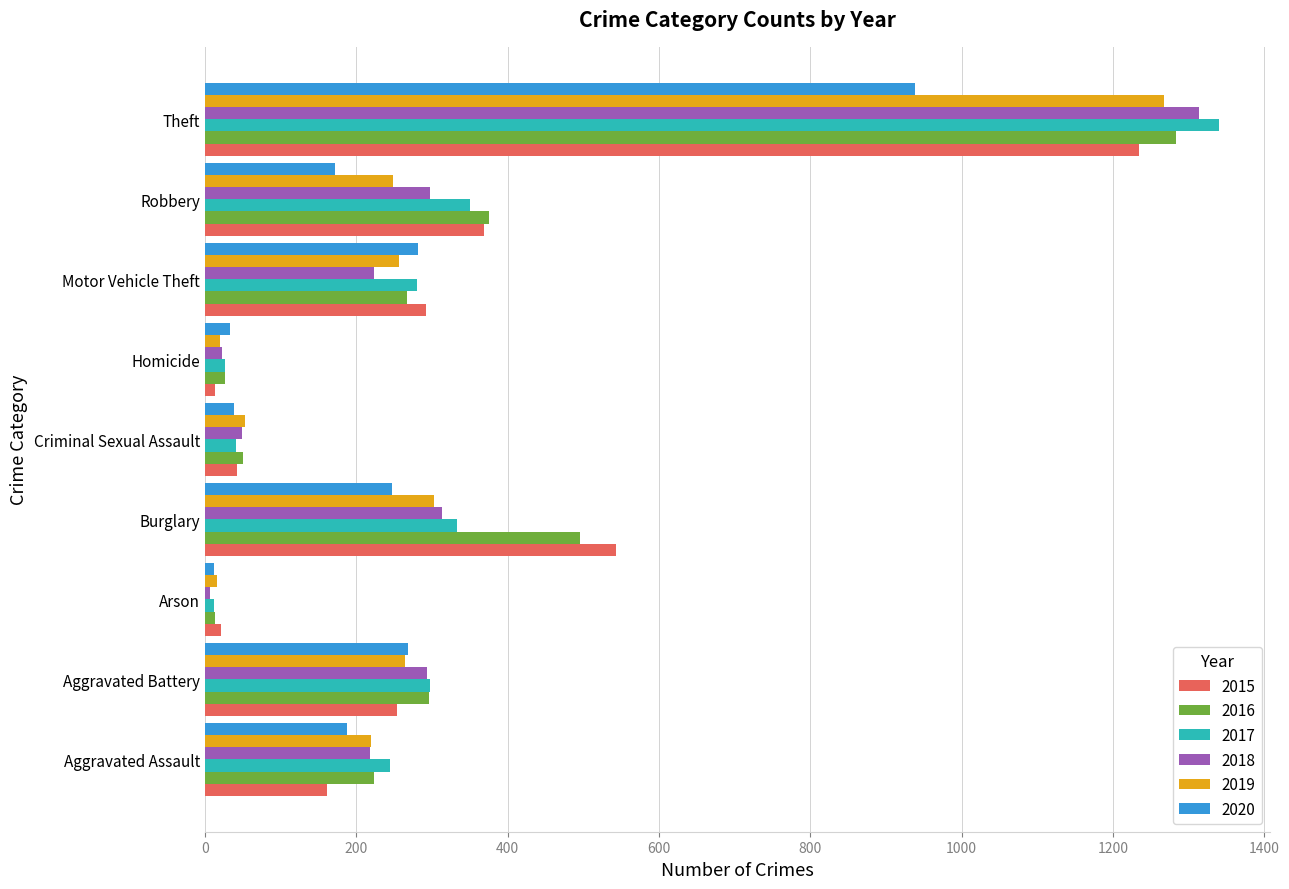

Is the value of 2015 at Theft greater than the value of 2019 at Motor Vehicle Theft?

Yes